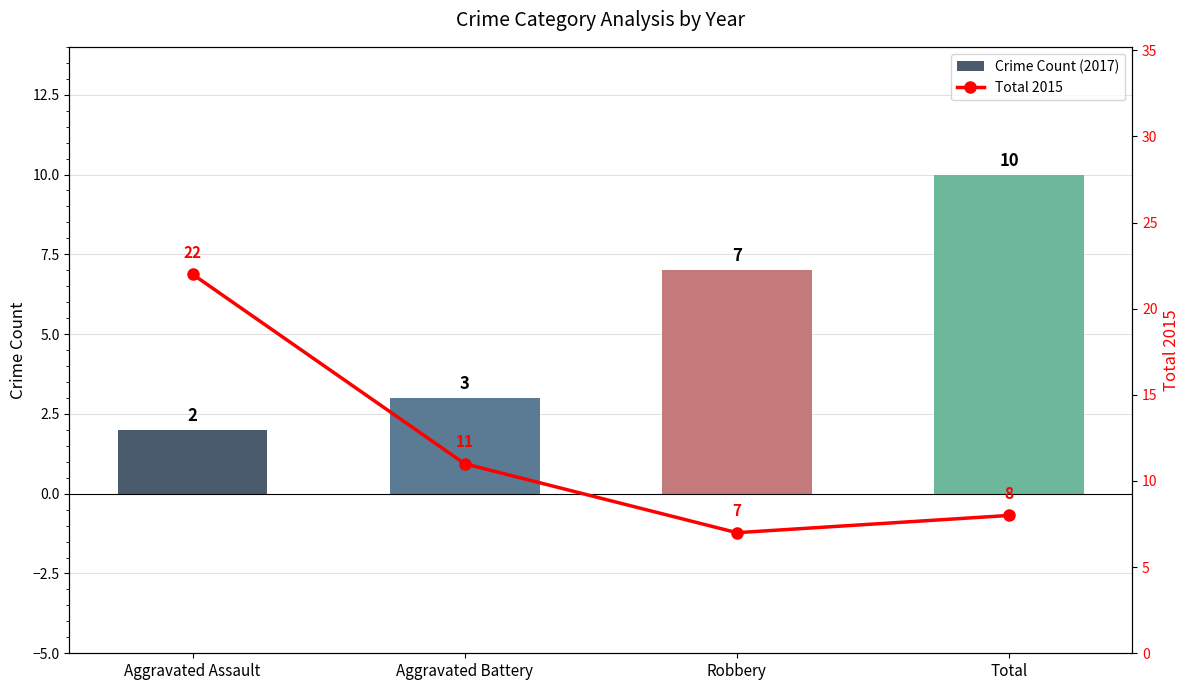

How many series are shown in this chart?

2